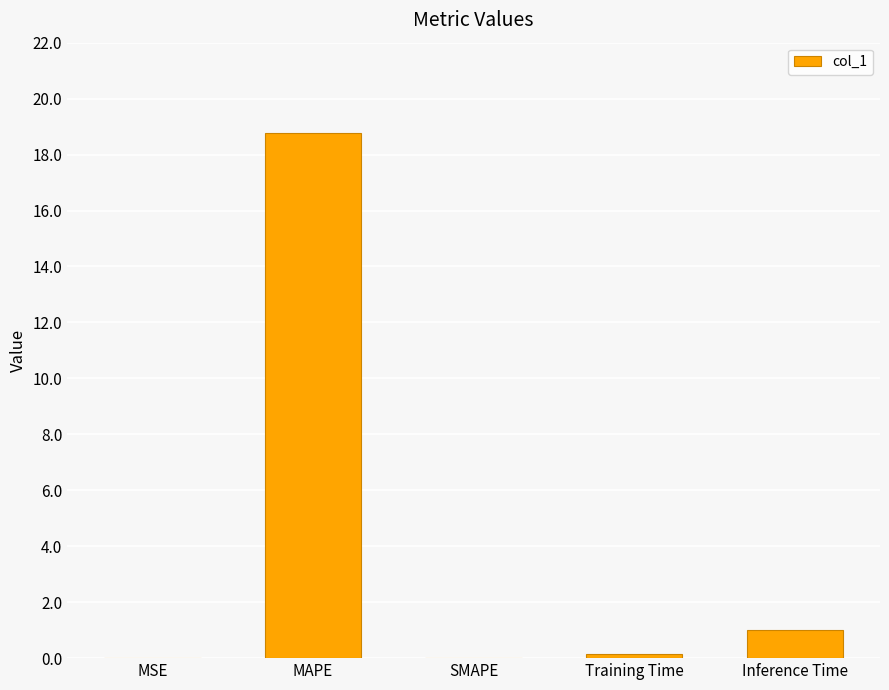

What is the difference between the values at MSE and Inference Time?

1.0